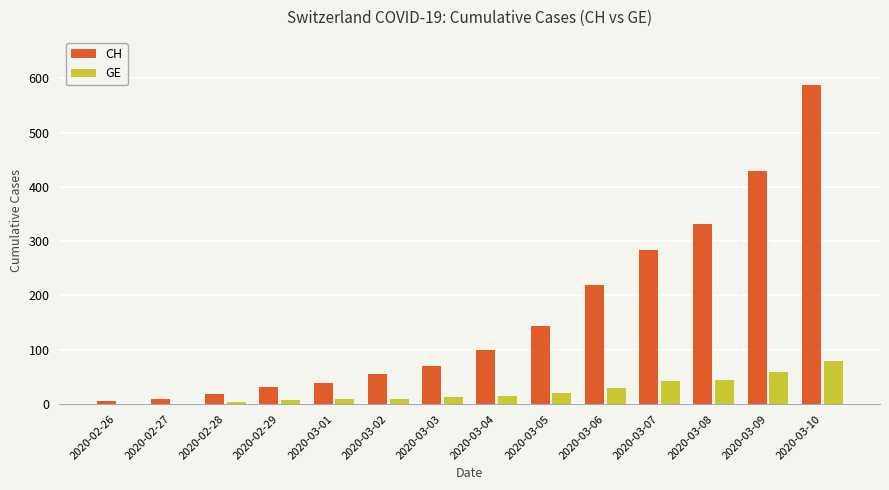

At which category is the sum across all series the highest?

2020-03-10